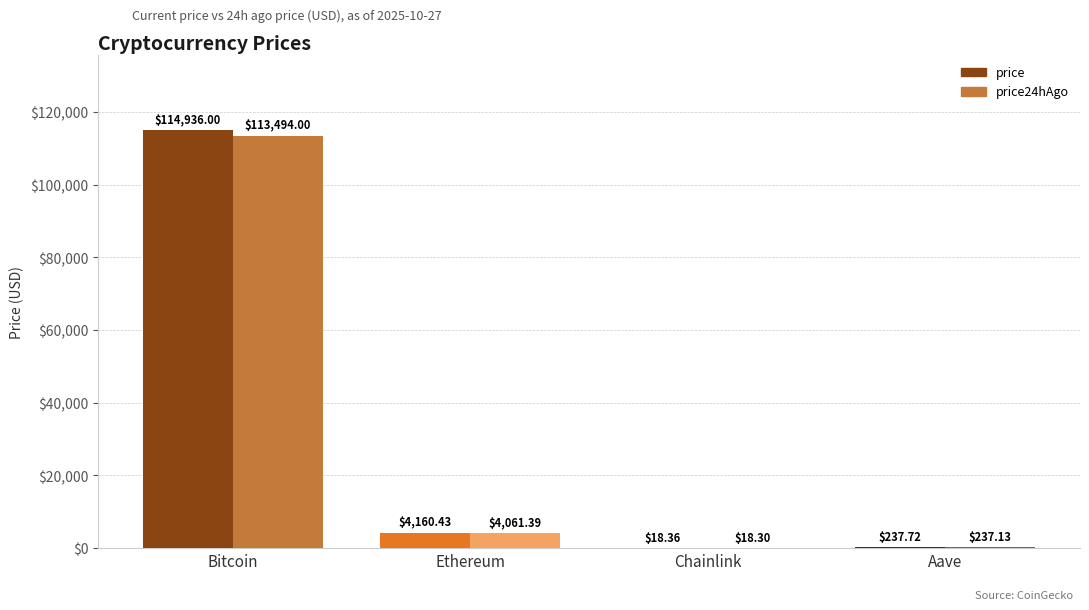

What is the value of the price bar at the 3rd from the left?

18.4